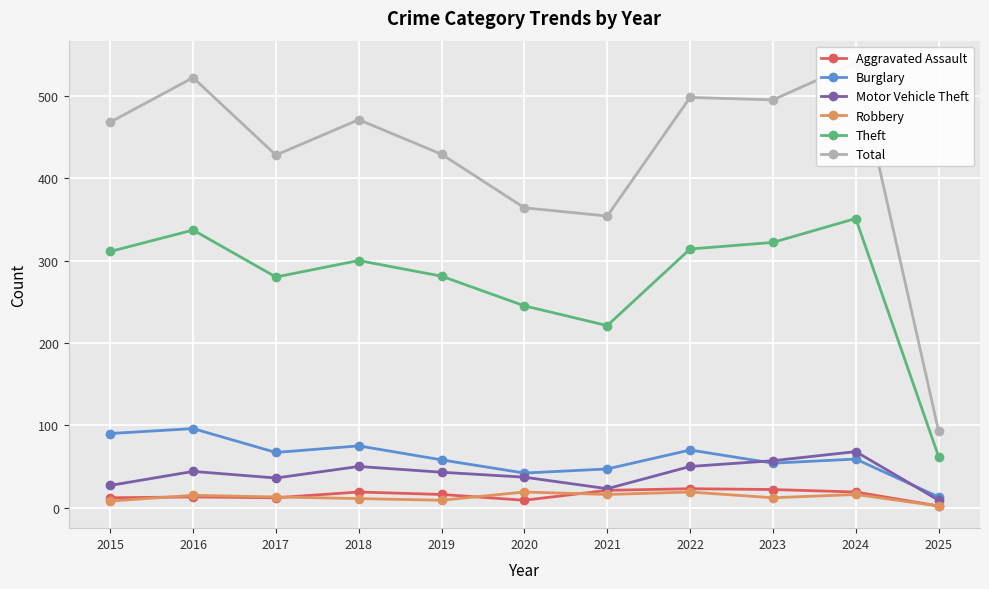

At how many categories does at least one series exceed 227?

10